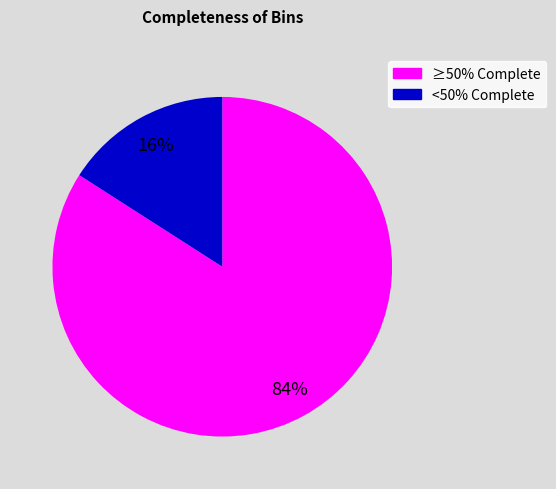

Does any single category account for the majority?

Yes